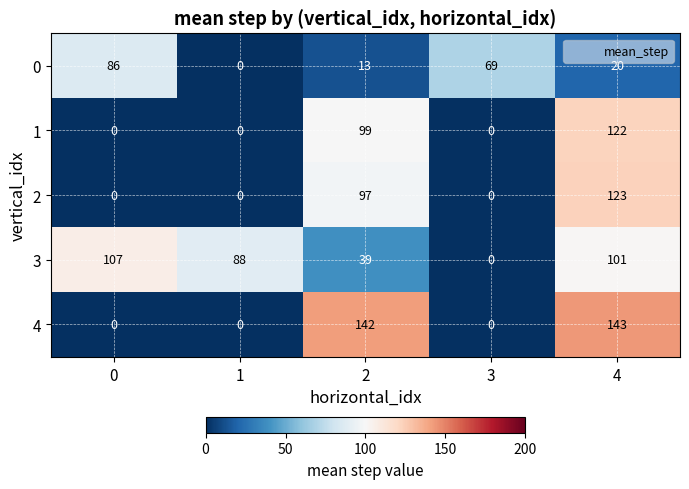

What is the total value across all series at 1?

88